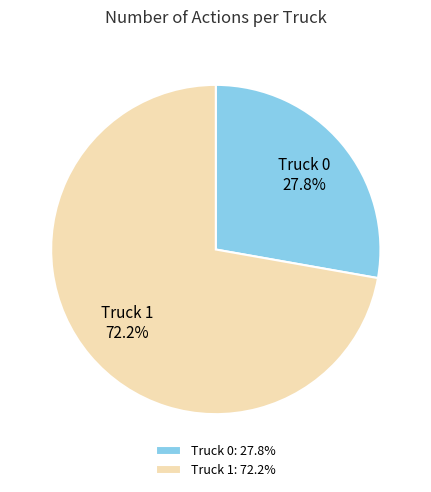

Does any single category account for the majority?

Yes